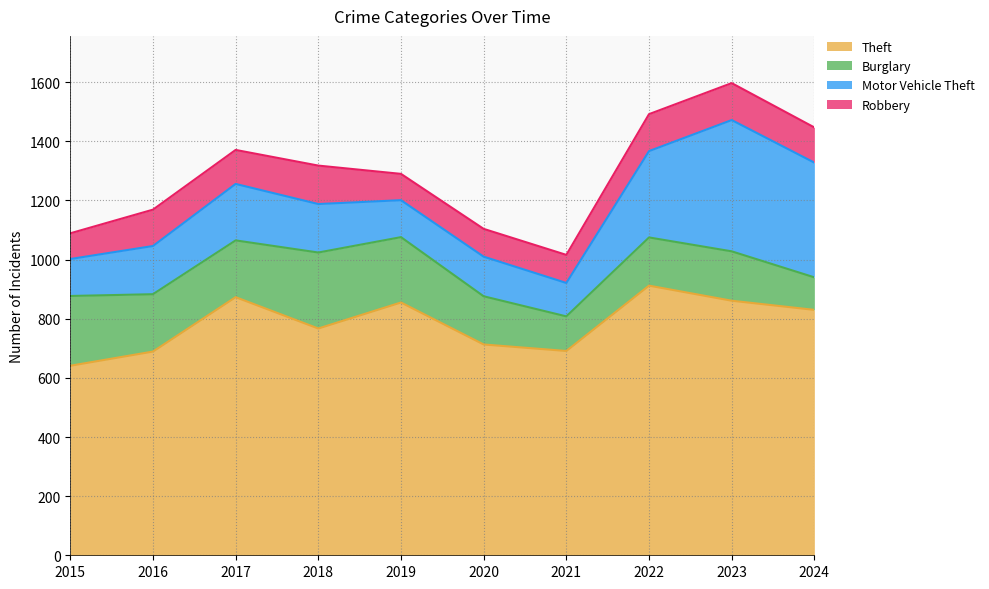

Which has a higher value, 2021 or 2022?

2022